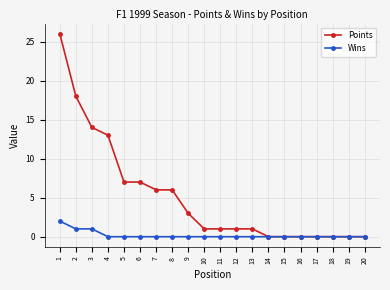

List the series in order of their peak value, lowest first.

Wins, Points